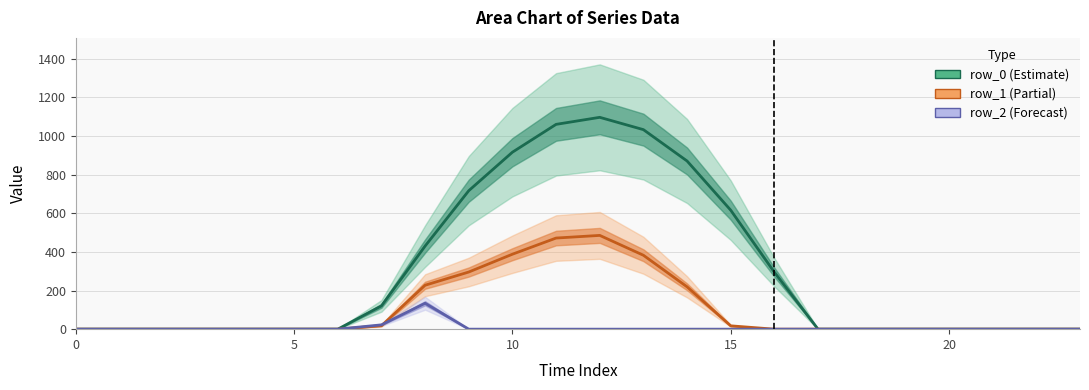

Rank the series by their average value, from highest to lowest.

row_0 (Estimate), row_1 (Partial), row_2 (Forecast)